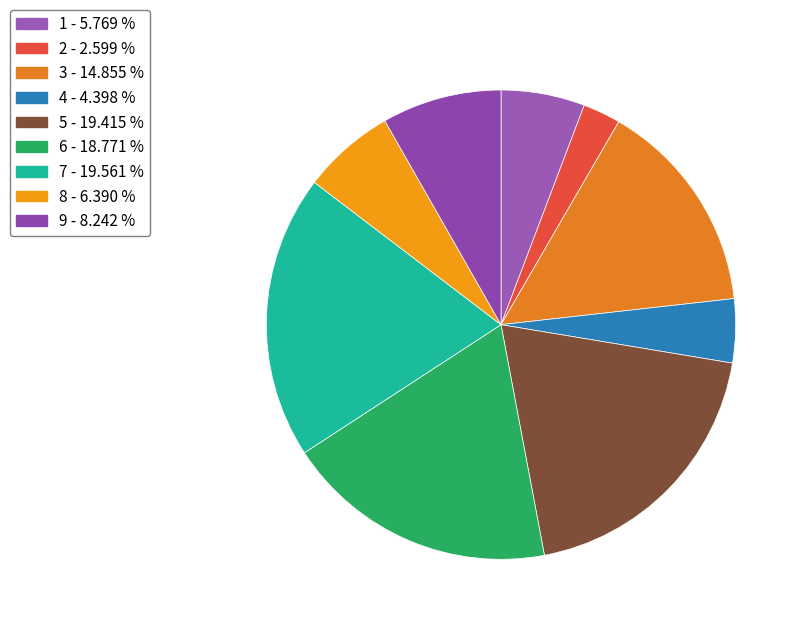

To the nearest percent, what is the average slice percentage?

11%